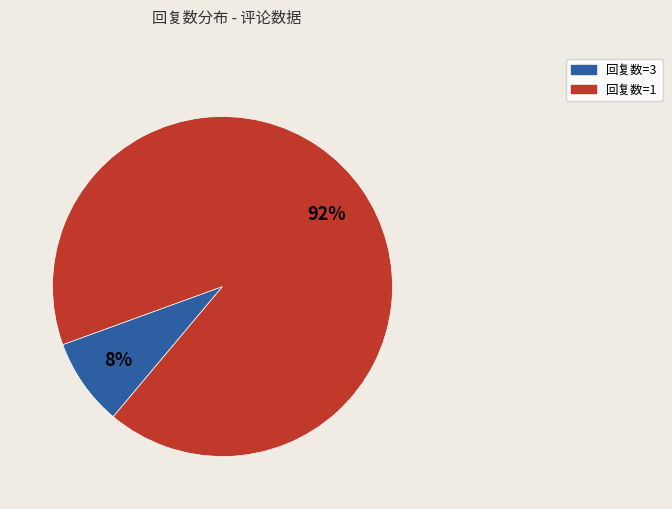

Which slice is the largest?

回复数=1